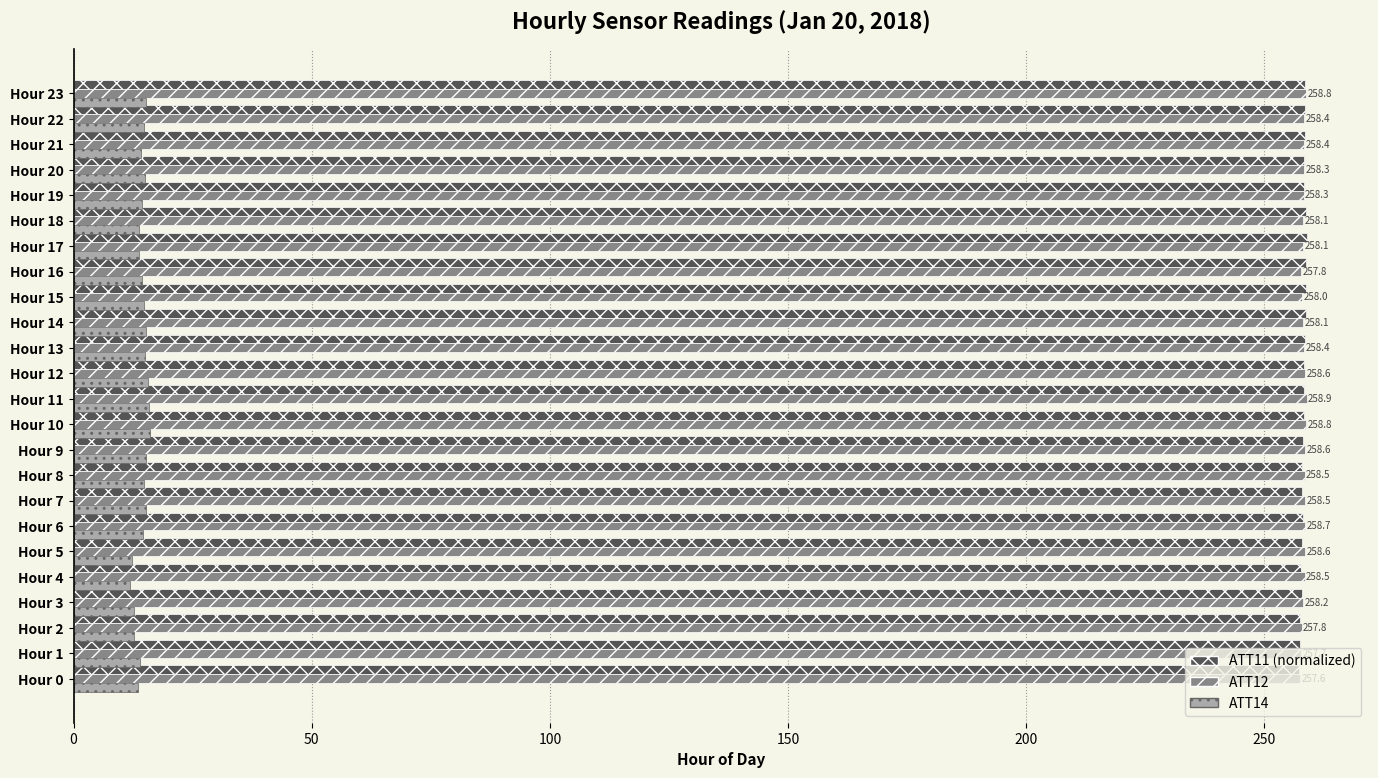

The ATT12 series shows 59.2 at Hour 13. True or false?

False